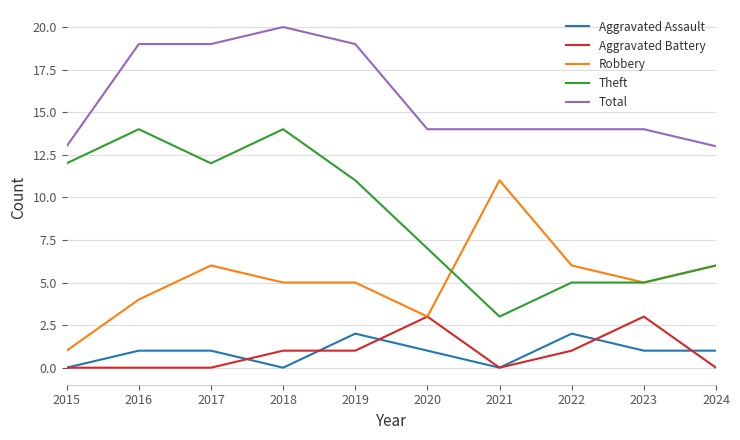

How many lines are shown in the chart?

5